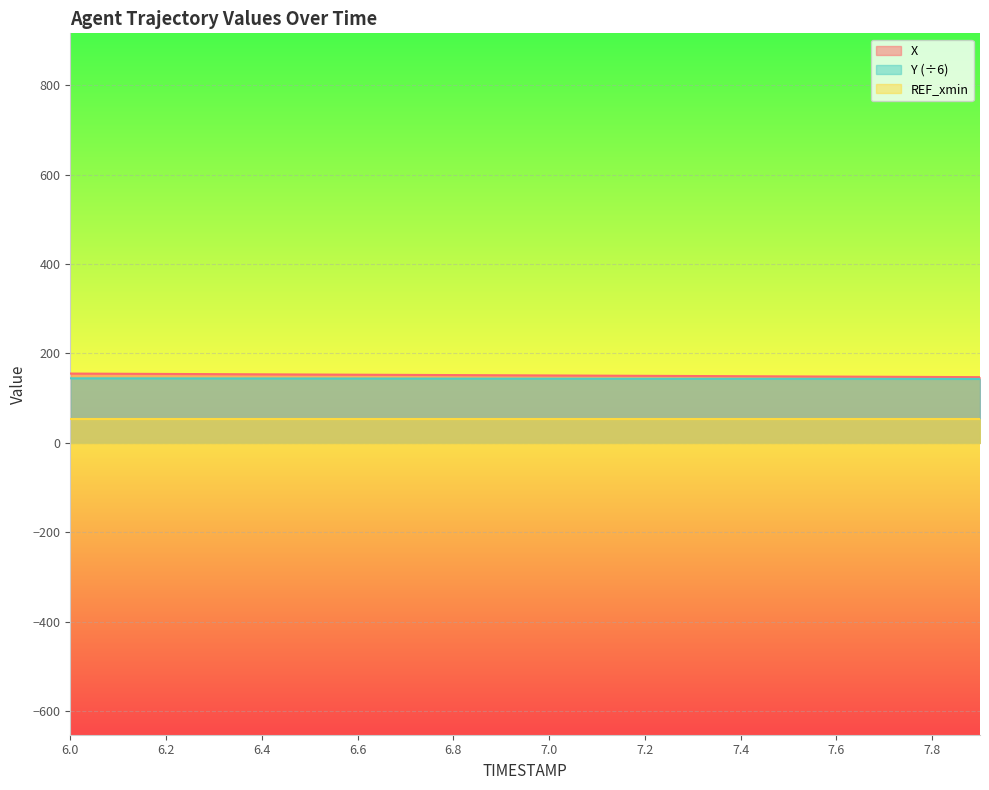

True or false: X and Y intersect in this chart.

False